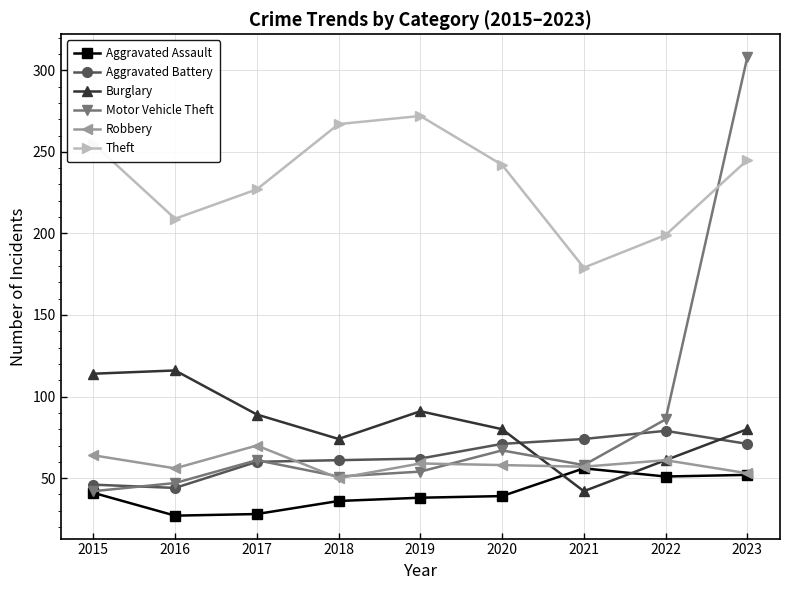

What is the spread (max minus min) of values at 2021?

137